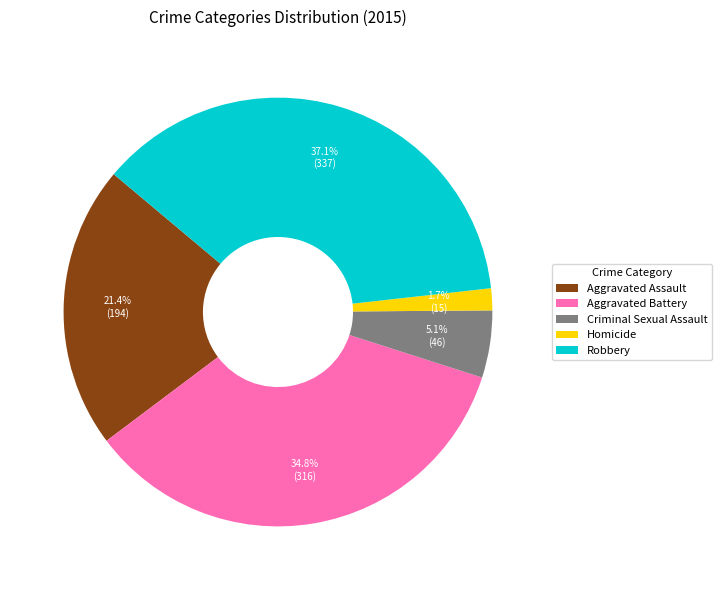

True or false: Criminal Sexual Assault accounts for 13% of the total.

False